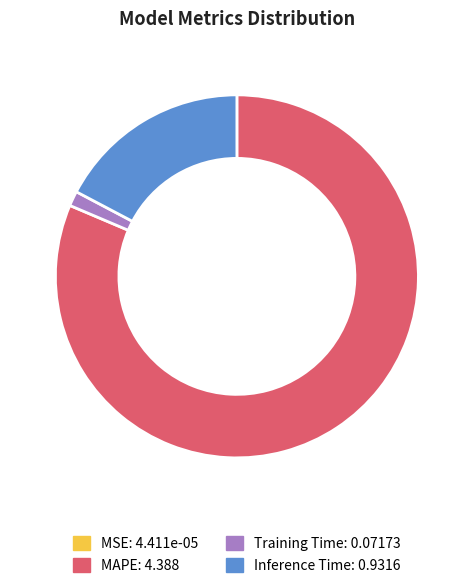

Which slice is the largest?

MAPE